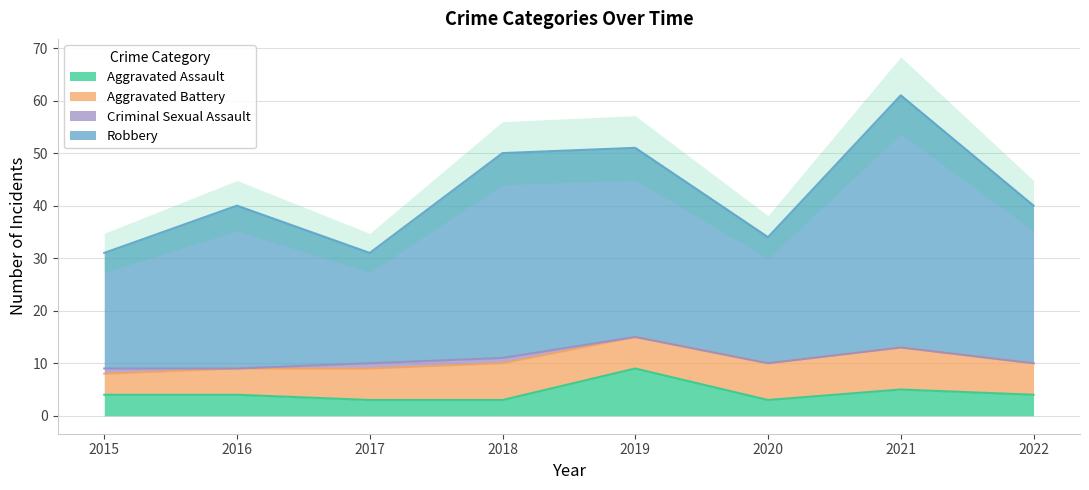

Is it true that Aggravated Assault equals 4 at 2015?

True